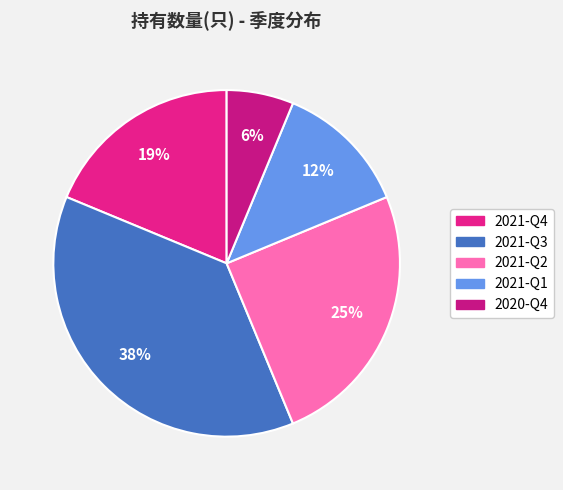

How many slices are in this pie chart?

5